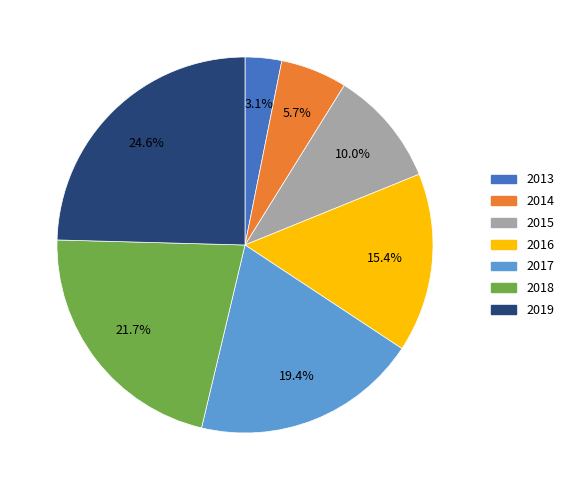

What is the smallest slice in the pie chart?

2013